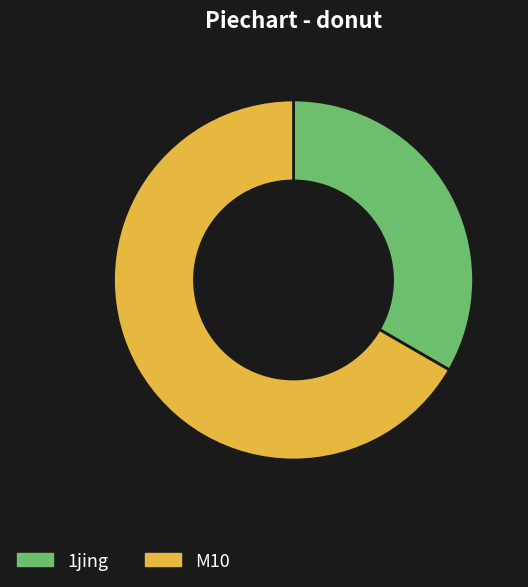

Rank the categories by value from lowest to highest.

1jing, M10